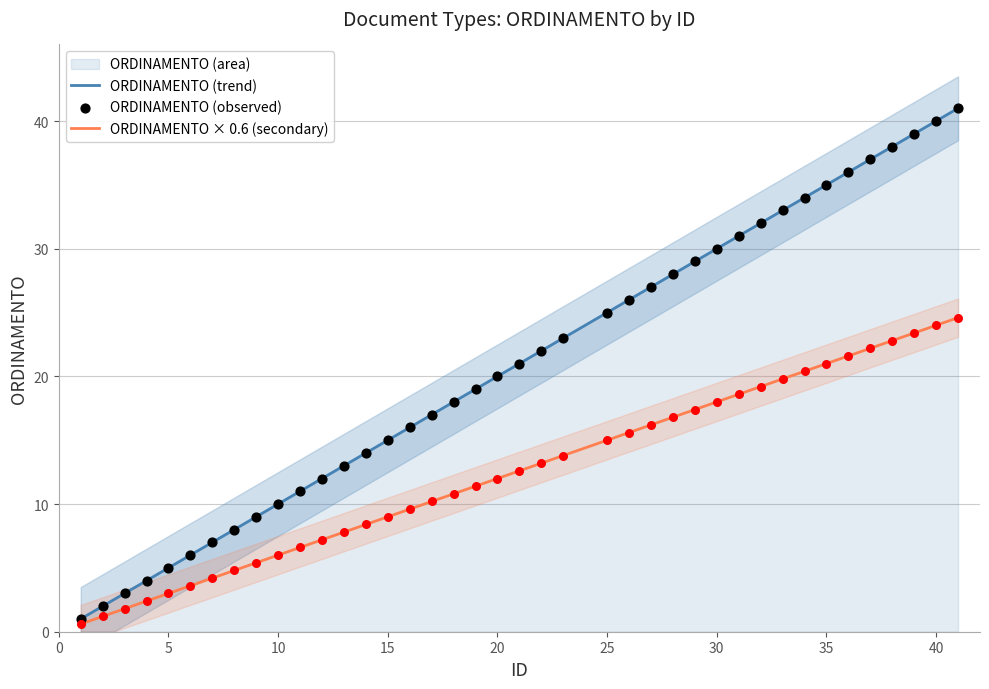

What is the maximum value for ORDINAMENTO × 0.6 (secondary)?

24.6